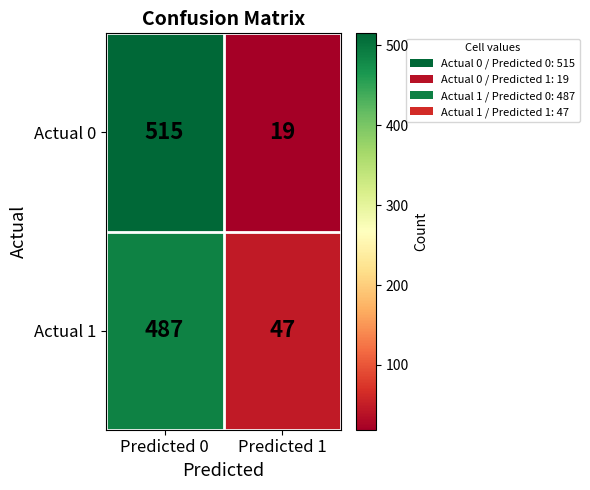

Which label corresponds to the smallest value in the chart?

Predicted 1